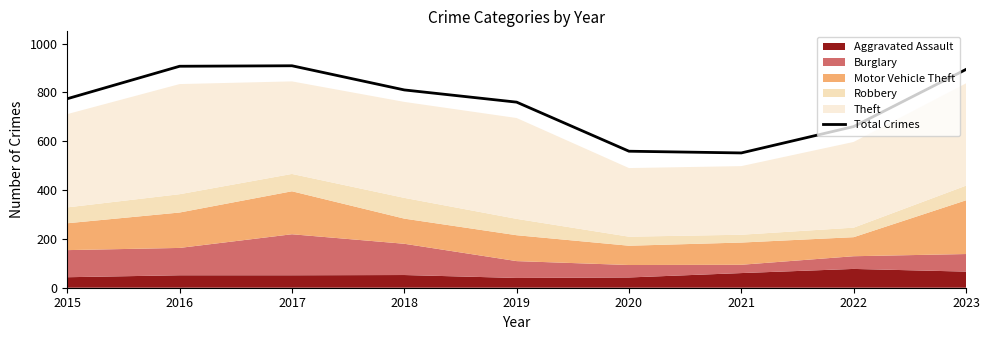

Which category has the lowest value across all series?

2021